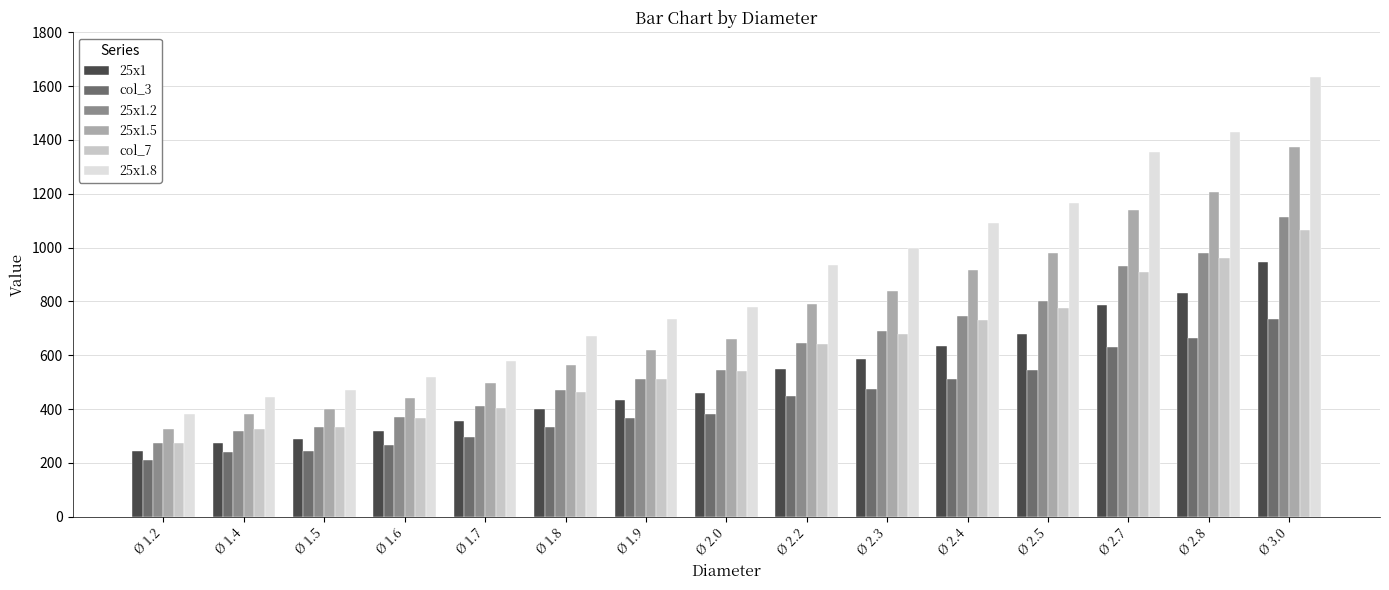

At which label is 25x1 closest to 595?

Ø 2.3